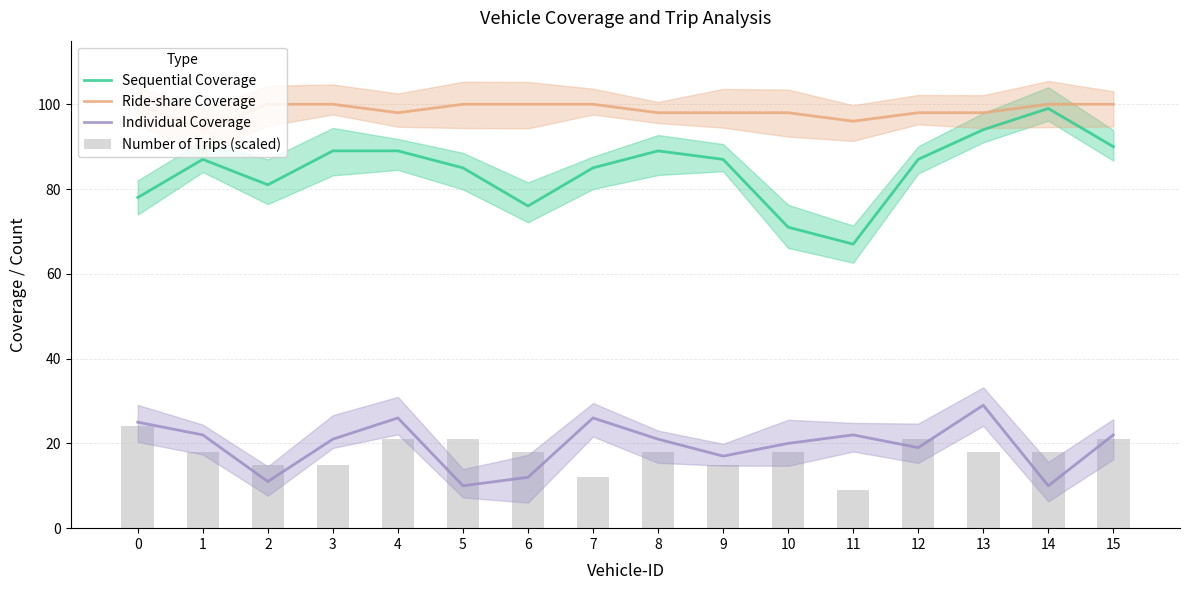

Does the chart contain stacked bars?

No